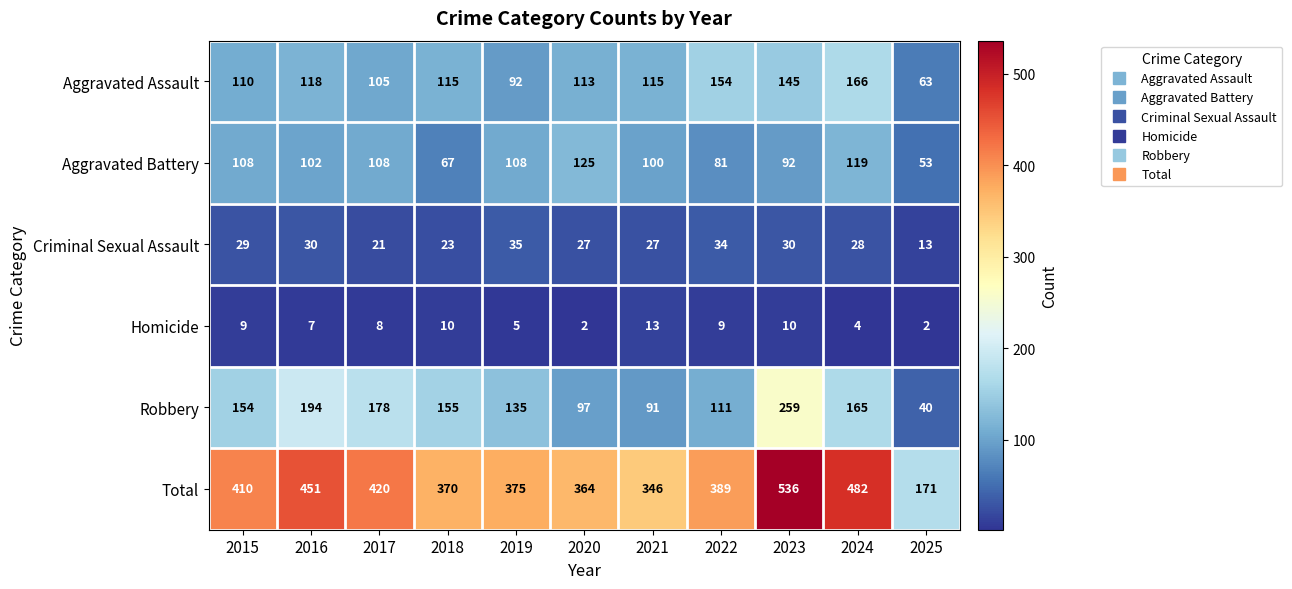

List the series in order of their peak value, highest first.

Total, Robbery, Aggravated Assault, Aggravated Battery, Criminal Sexual Assault, Homicide